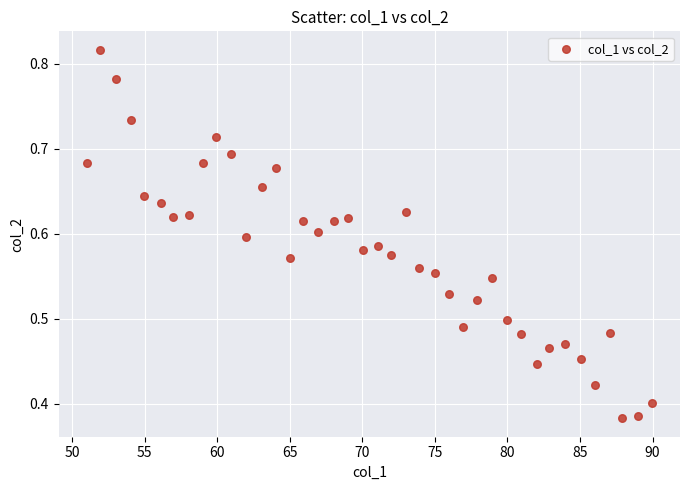

What is the range of X values (max minus min)?

38.9